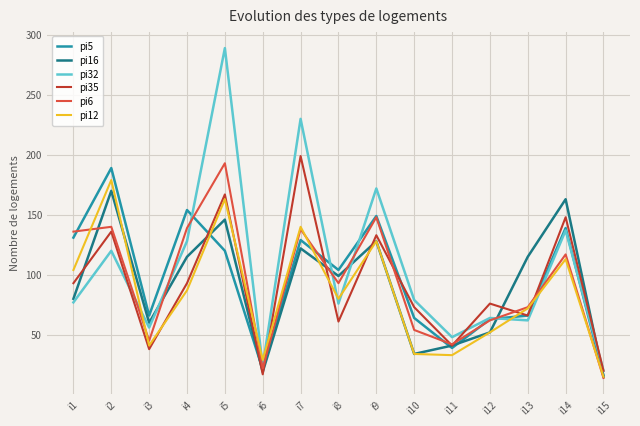

True or false: pi16 has a value of 81 at i9.

False